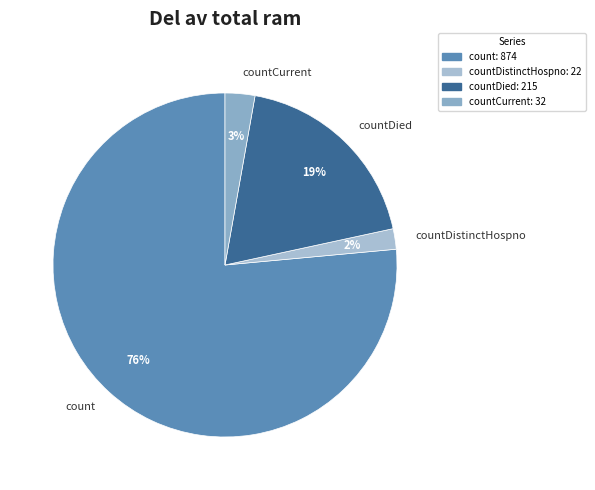

What percentage is the count slice, to the nearest percent?

76%